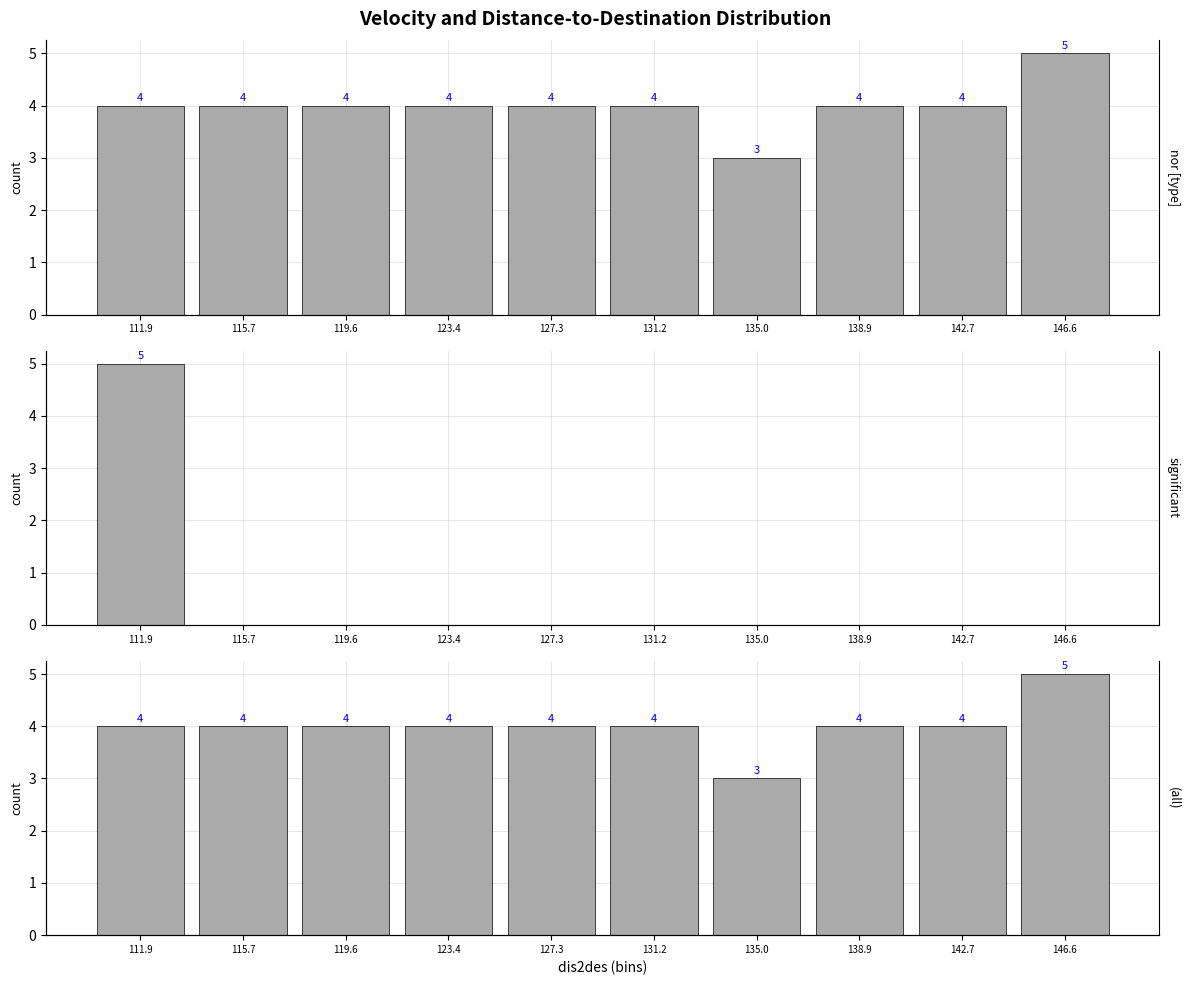

What is the difference between the maximum and minimum values in the (all) series?

2